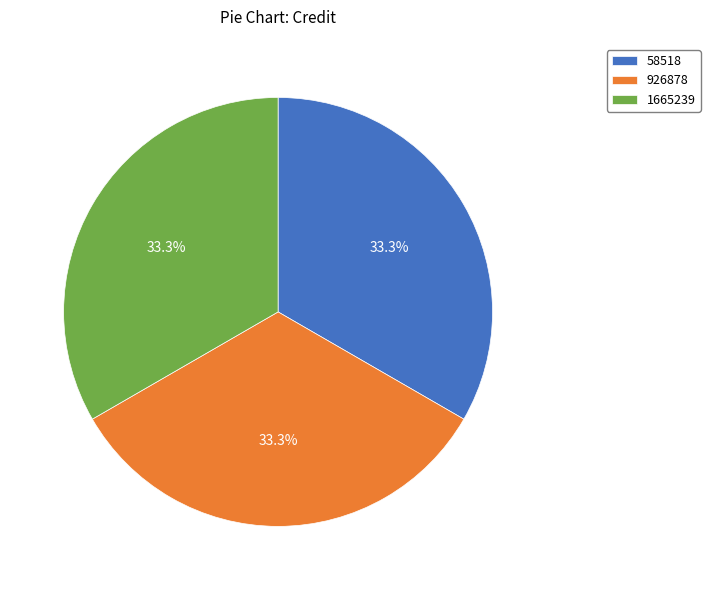

The 926878 slice represents 46% of the pie. True or false?

False